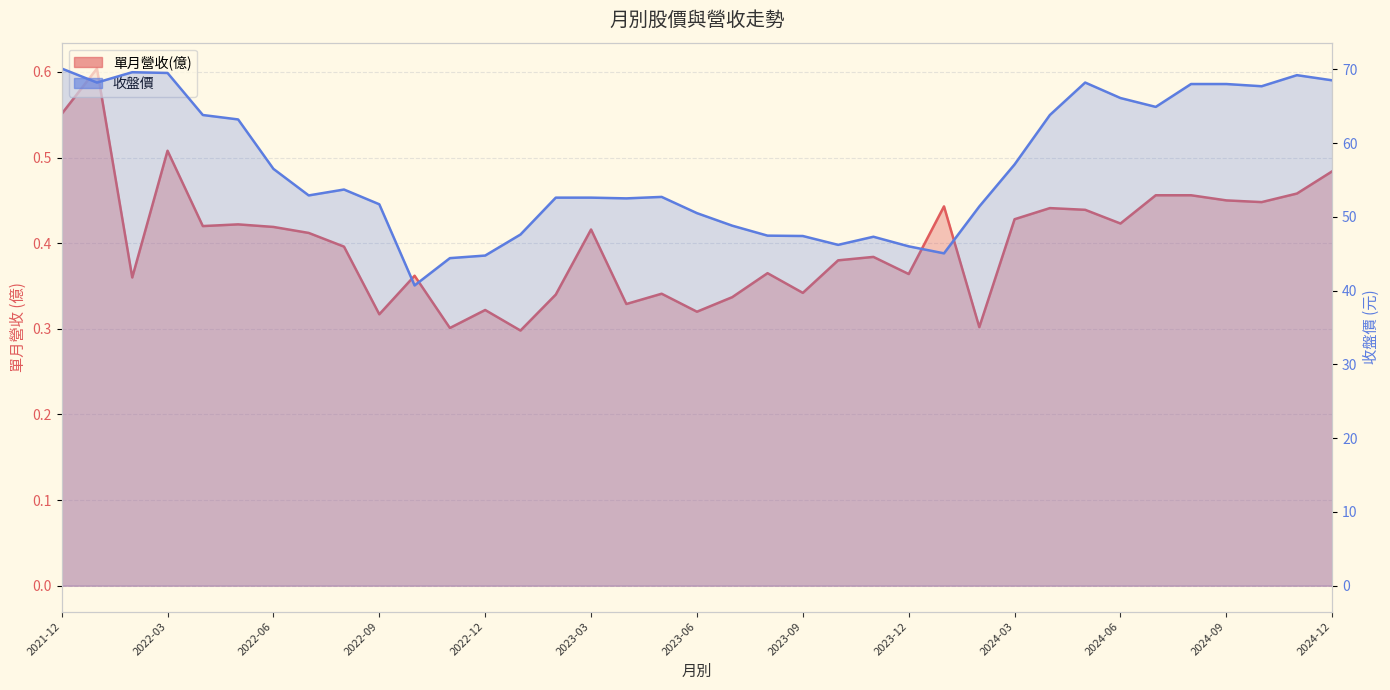

Rank the series by their average value, from lowest to highest.

單月營收(億), 收盤價